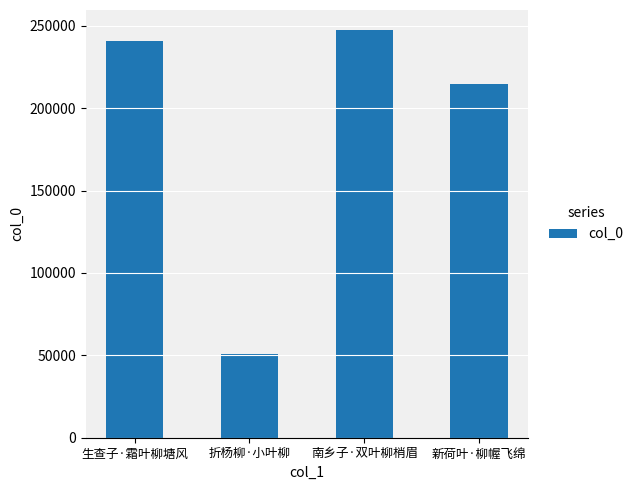

What is the smallest value displayed?

50540